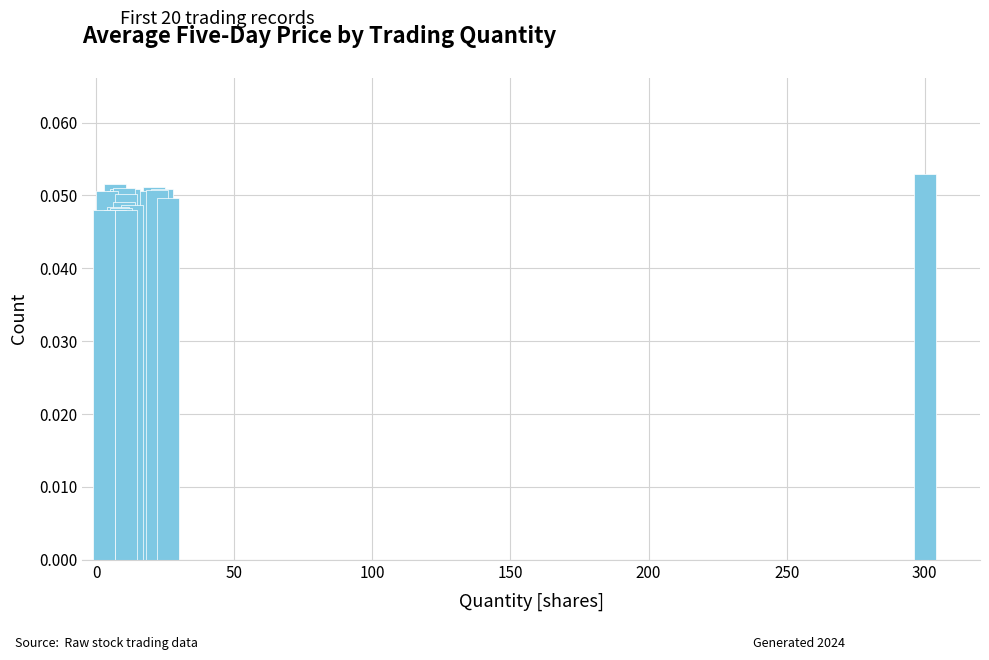

Are the bars grouped side by side (vs. stacked)?

No